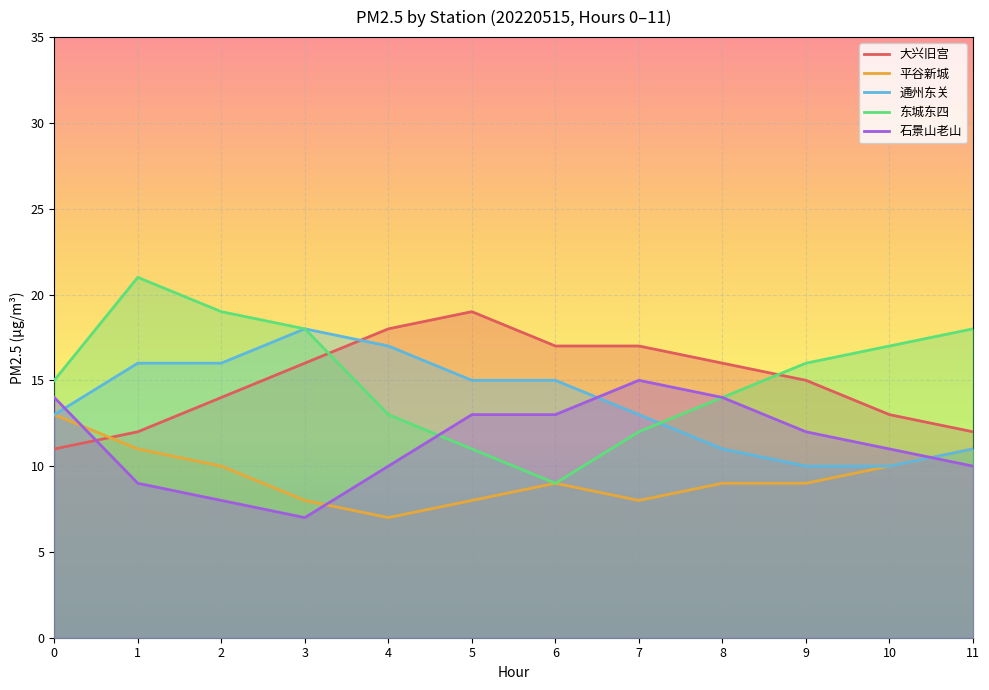

In 通州东关, how many points are higher than both neighbors (excluding endpoints)?

1